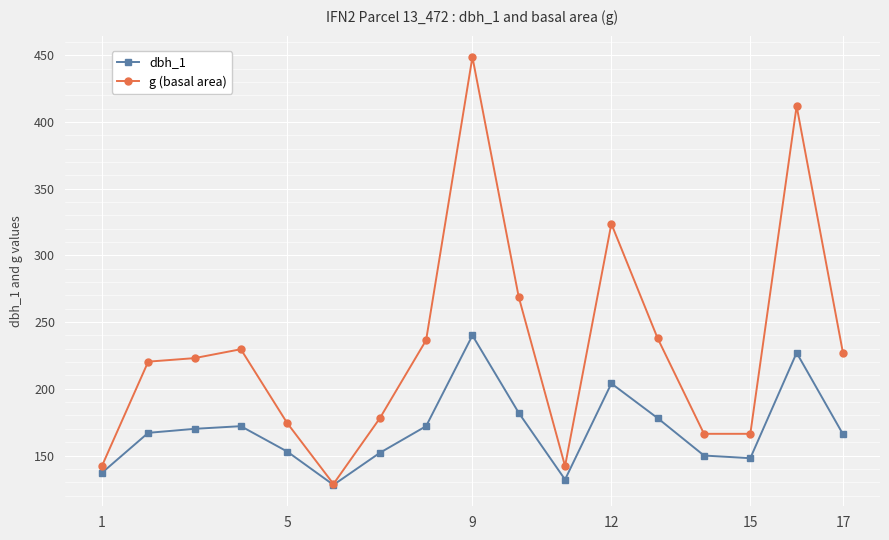

Which series has the largest total across all categories?

g (basal area)